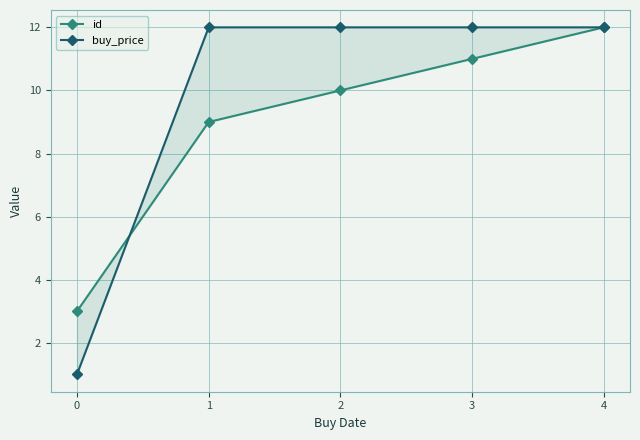

Which has a higher value, 3 or 2?

3